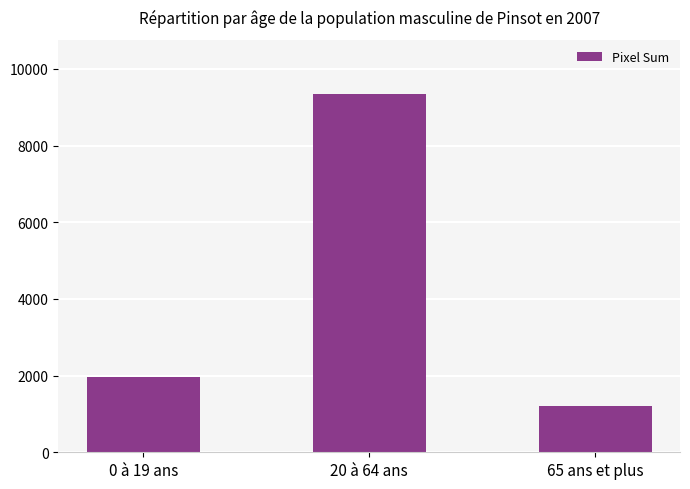

What value does the data have at 20 à 64 ans, to the nearest 10?

9360